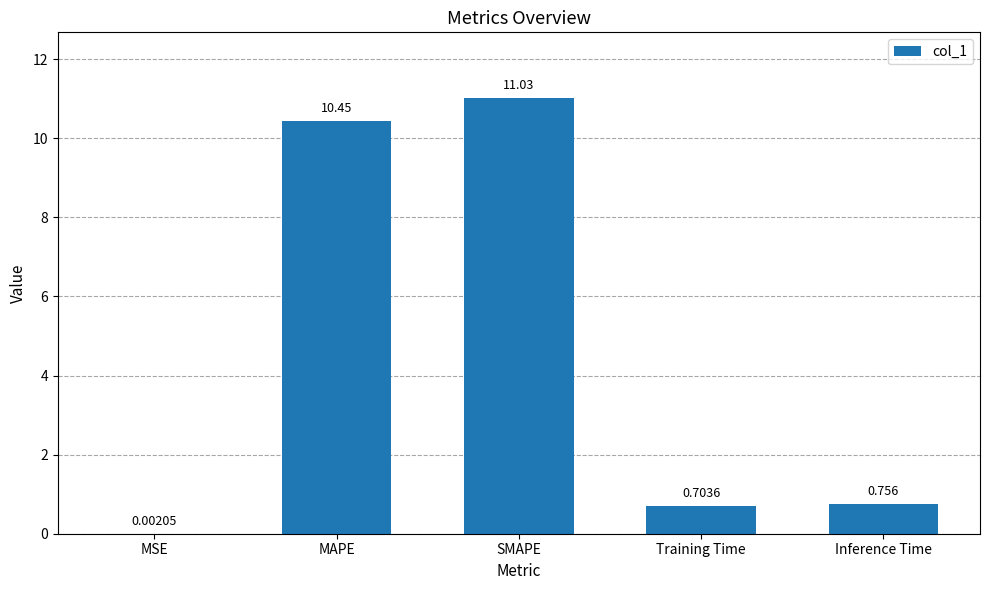

At which category does the chart reach its peak across all series?

SMAPE